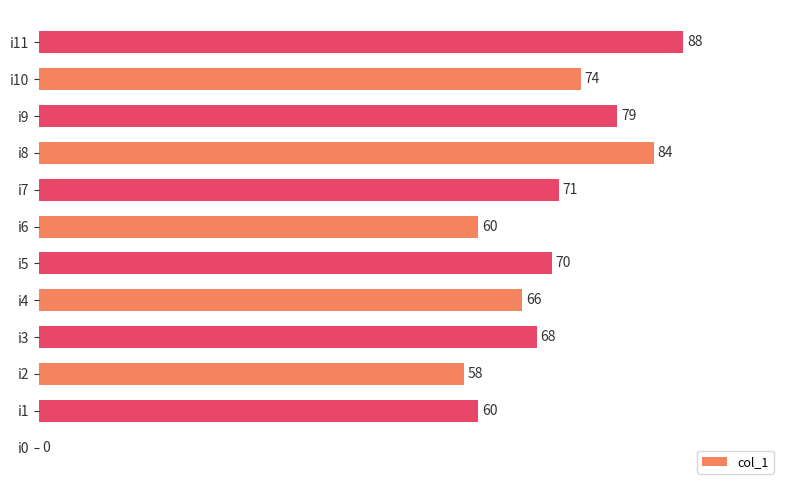

Where is the data nearest to the value 44?

i2